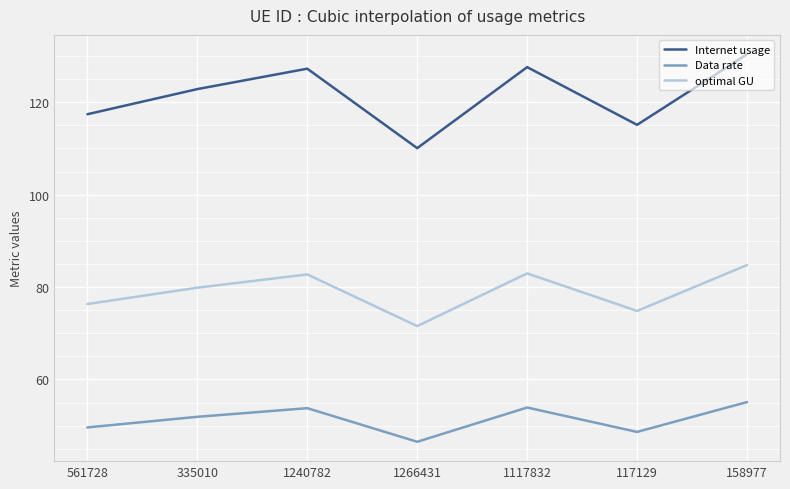

What position from the right is 1117832?

3